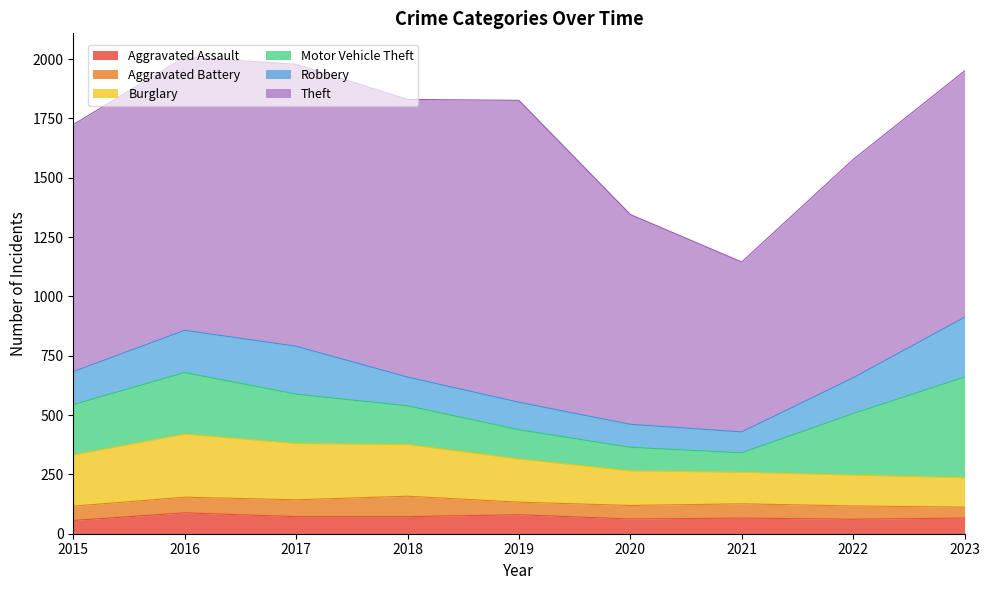

At which label does Aggravated Battery reach its minimum?

2023